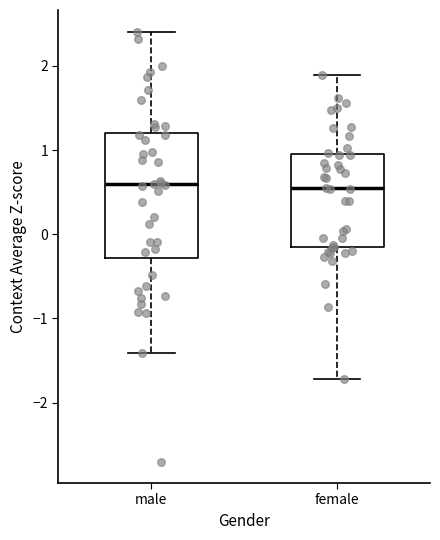

Reading left to right, read every box against the y-axis: the position of its median line, the range the box covers, and the ends of its whiskers. The values are not printed on the chart, so give them approximately, as read against the axis.

male: median 0.6, box -0.3 to 1.2, whiskers -1.4 to 2.4
female: median 0.5, box -0.1 to 0.9, whiskers -1.7 to 1.9